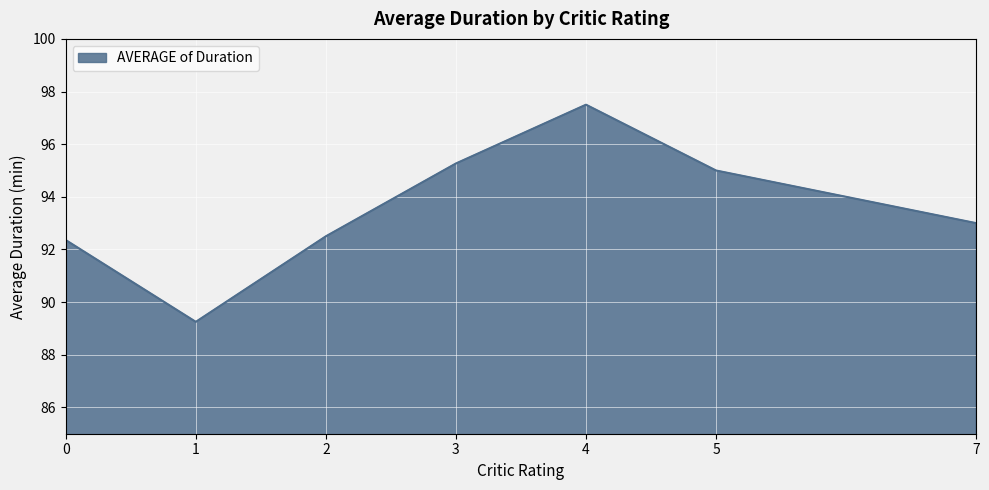

How many interior local peaks (higher than both neighbors) does the data have?

1